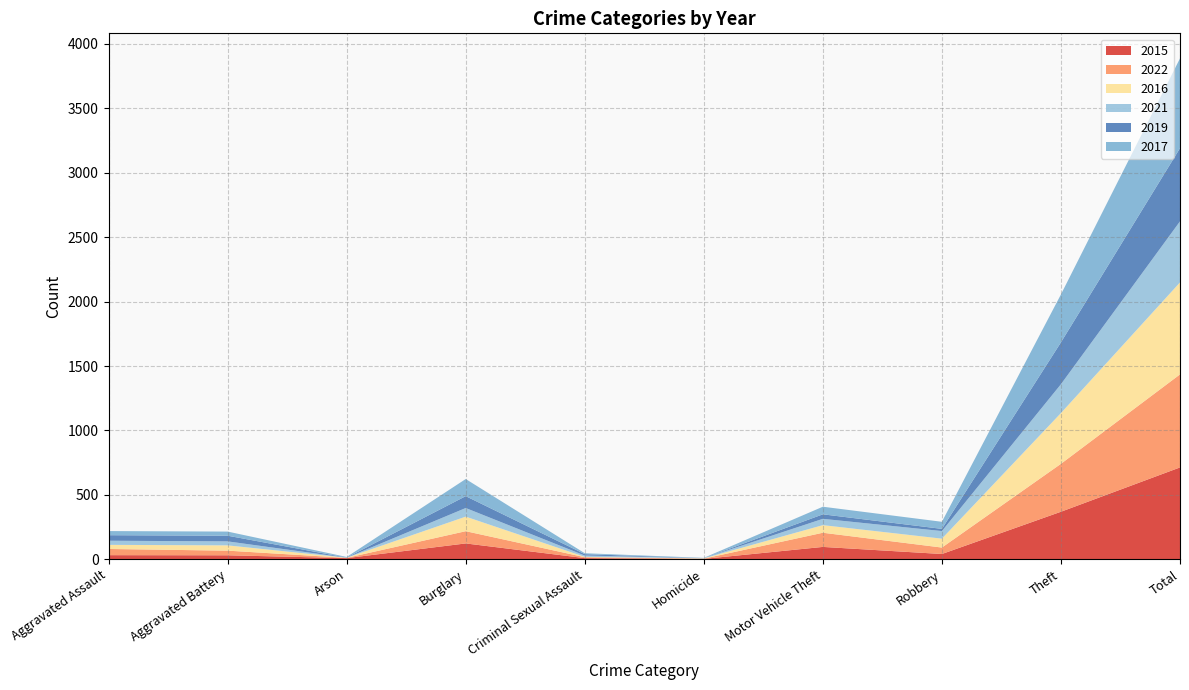

Reading right to left, extract all data points from this chart.

2015: Total=713	Theft=369	Robbery=41	Motor Vehicle Theft=96	Homicide=3	Criminal Sexual Assault=9	Burglary=123	Arson=9	Aggravated Battery=31	Aggravated Assault=32
2022: Total=722	Theft=372	Robbery=50	Motor Vehicle Theft=110	Homicide=2	Criminal Sexual Assault=7	Burglary=95	Arson=2	Aggravated Battery=36	Aggravated Assault=48
2016: Total=714	Theft=394	Robbery=69	Motor Vehicle Theft=59	Homicide=2	Criminal Sexual Assault=3	Burglary=113	Arson=1	Aggravated Battery=41	Aggravated Assault=32
2021: Total=474	Theft=224	Robbery=59	Motor Vehicle Theft=49	Homicide=2	Criminal Sexual Assault=10	Burglary=67	Arson=0	Aggravated Battery=31	Aggravated Assault=32
2019: Total=568	Theft=325	Robbery=17	Motor Vehicle Theft=35	Homicide=0	Criminal Sexual Assault=11	Burglary=92	Arson=1	Aggravated Battery=44	Aggravated Assault=43
2017: Total=697	Theft=372	Robbery=55	Motor Vehicle Theft=59	Homicide=2	Criminal Sexual Assault=7	Burglary=133	Arson=5	Aggravated Battery=32	Aggravated Assault=32